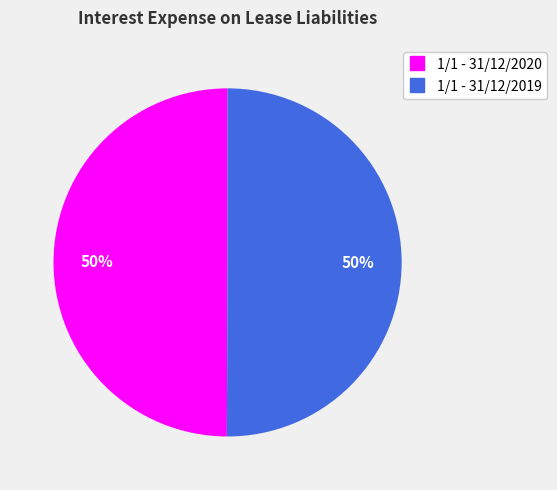

To the nearest percent, what is the combined percentage of 1/1 - 31/12/2019 and 1/1 - 31/12/2020?

100%